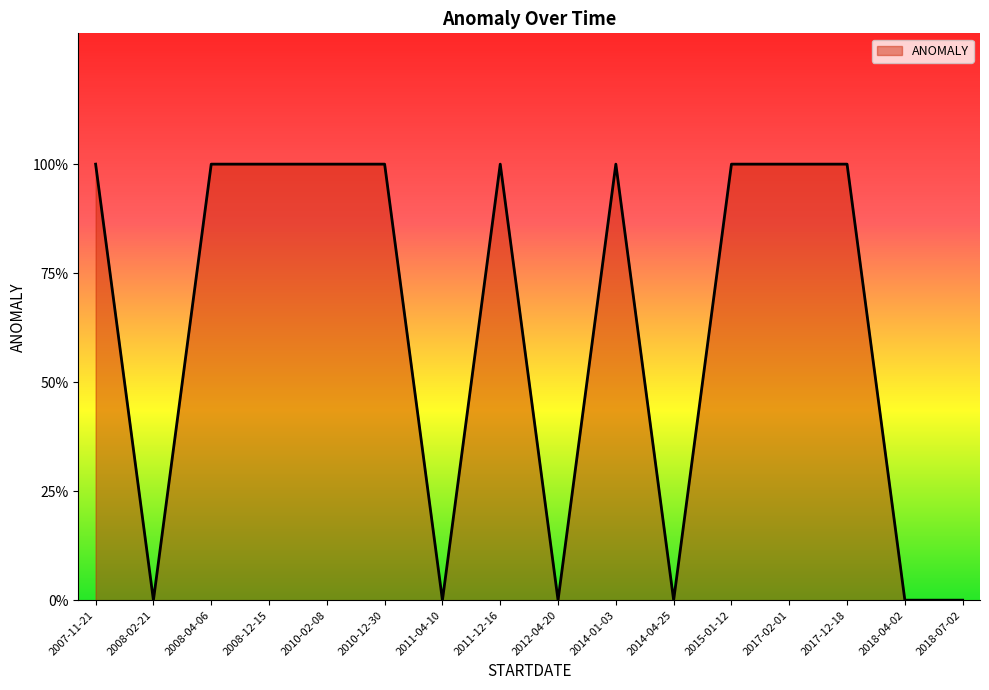

Is this an area chart (filled region under the line)?

Yes